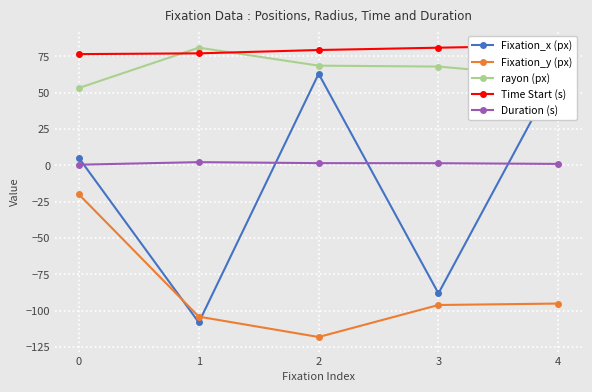

What is the value of the rayon (px) point at the 4th from the left?

68.0